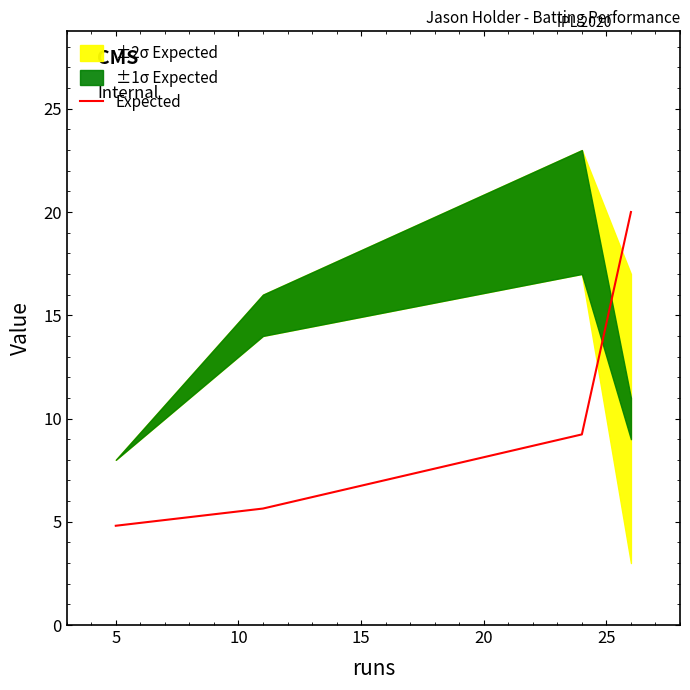

What is the maximum value shown in the chart?

20.0